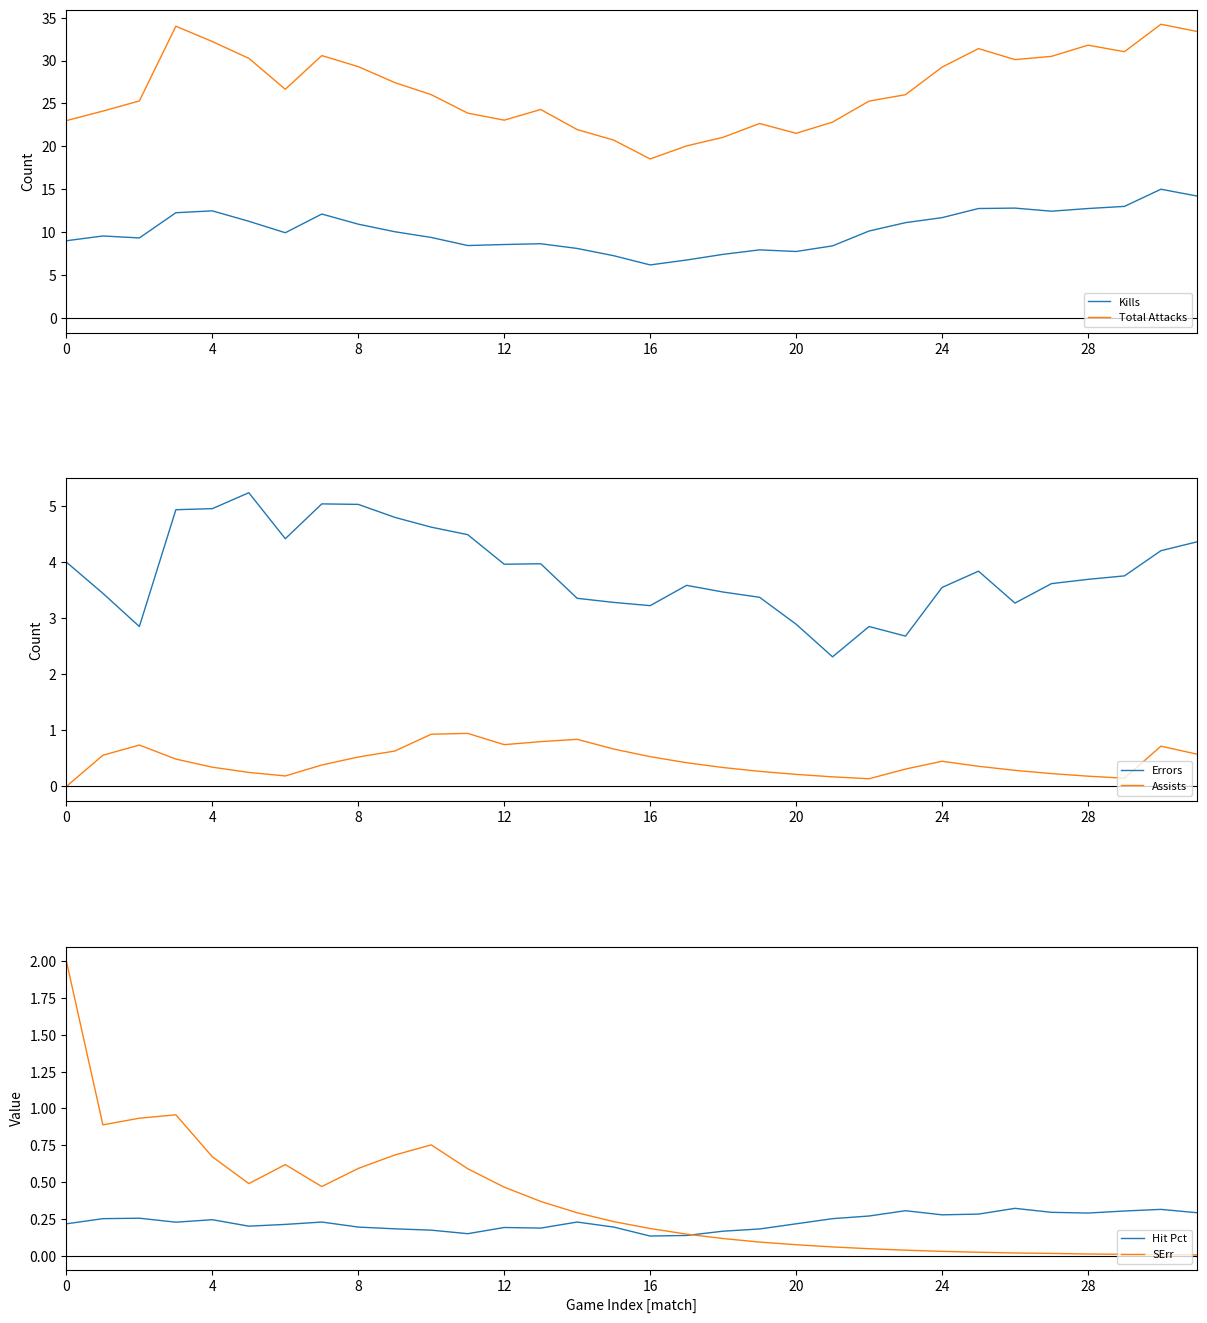

What is the lowest value of the Total Attacks series?

18.5